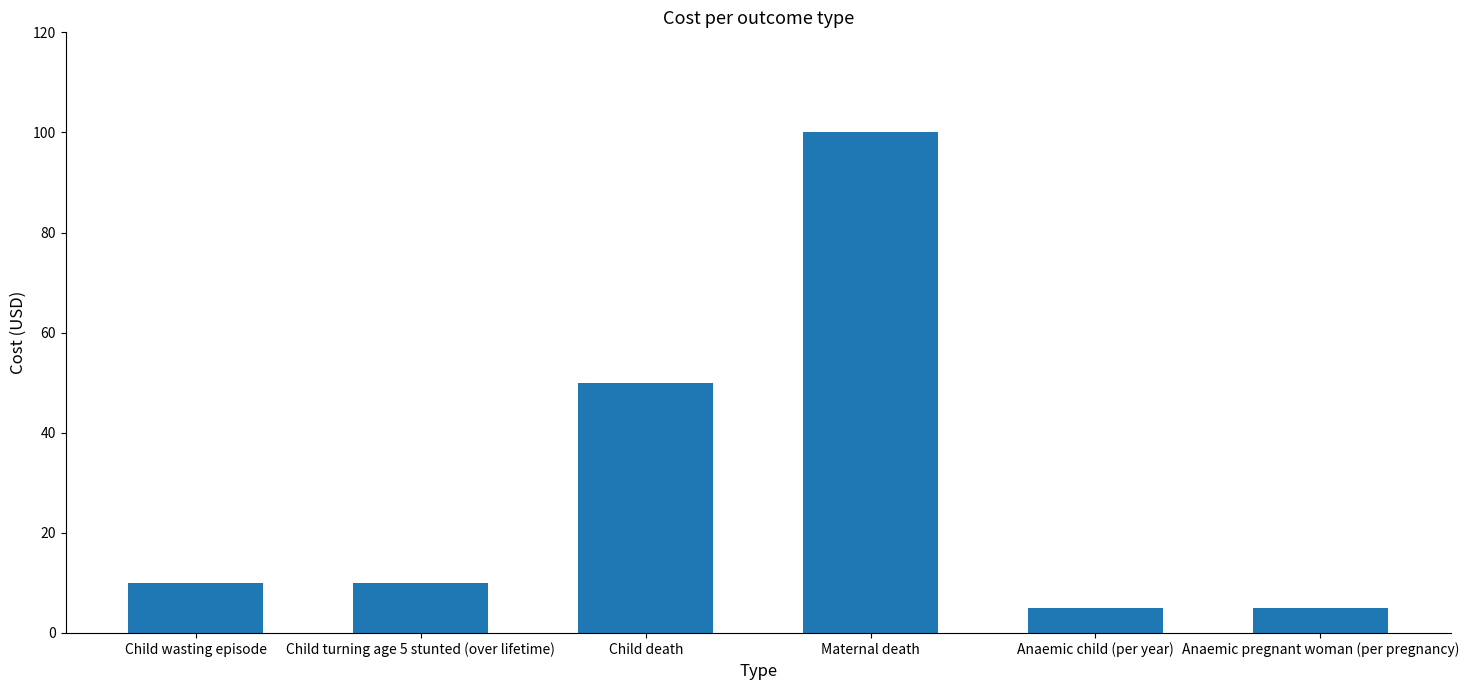

Are the bars horizontal?

No